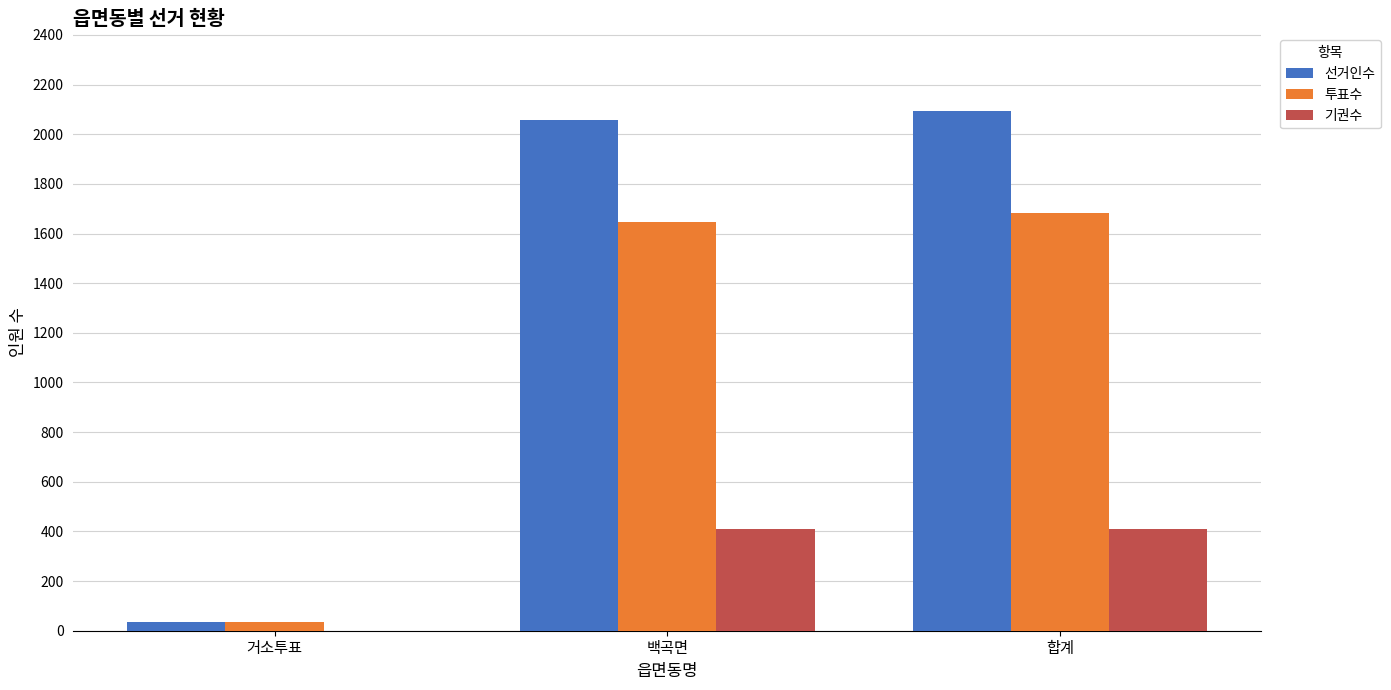

At which label is 선거인수 closest to 1064?

백곡면